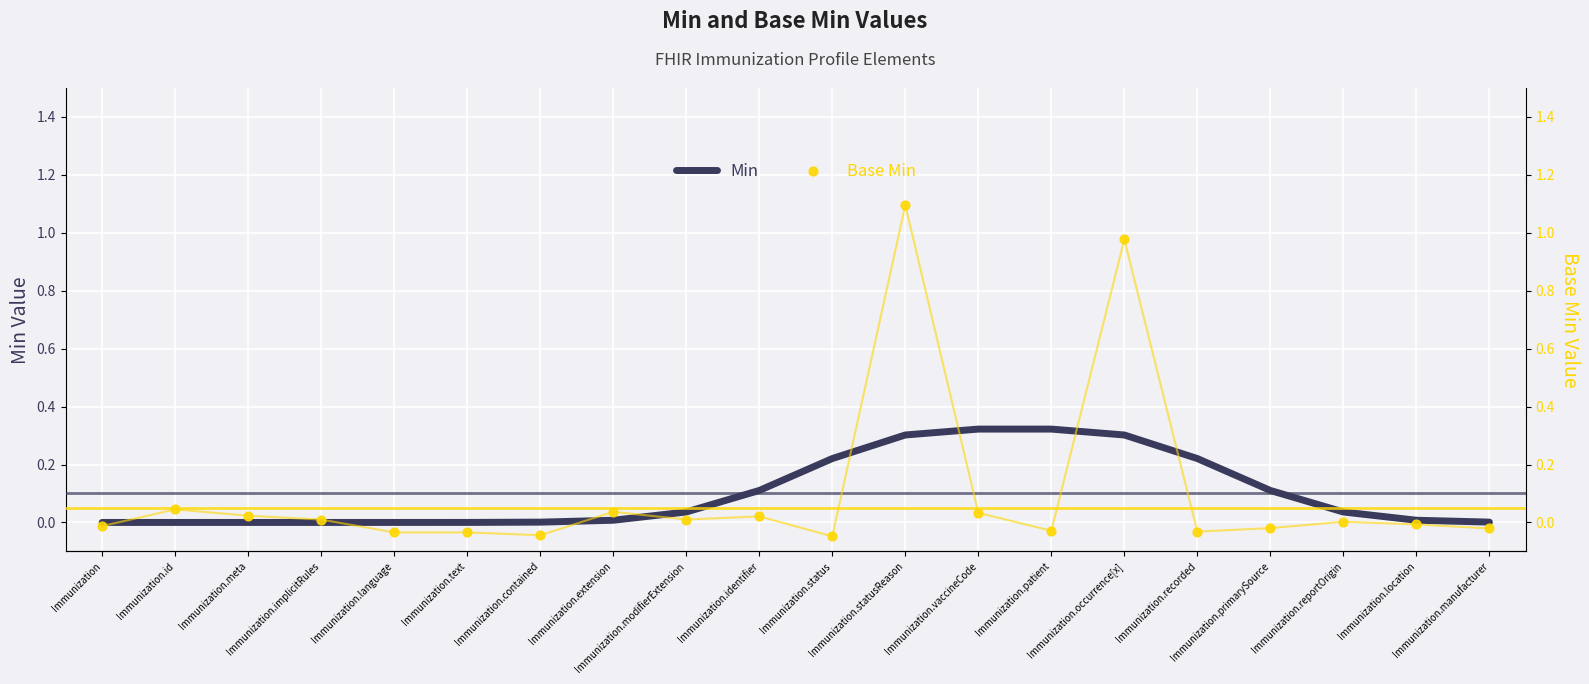

Which series contains the highest Y value?

Base Min